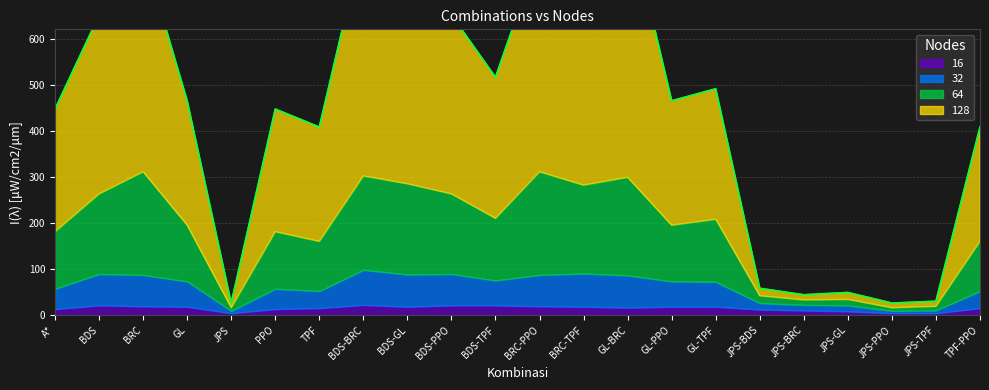

What is the difference between the highest and lowest values at JPS-BDS?

4